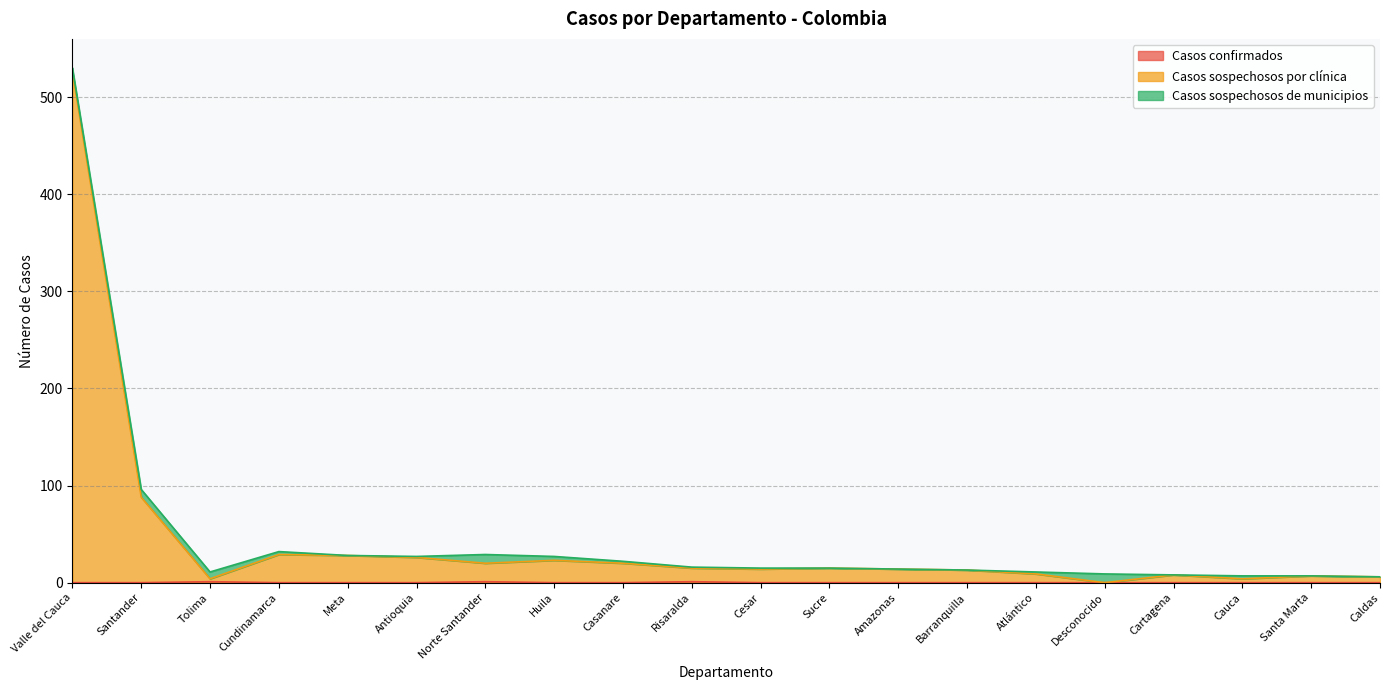

How many interior local peaks does the Casos confirmados series have?

3